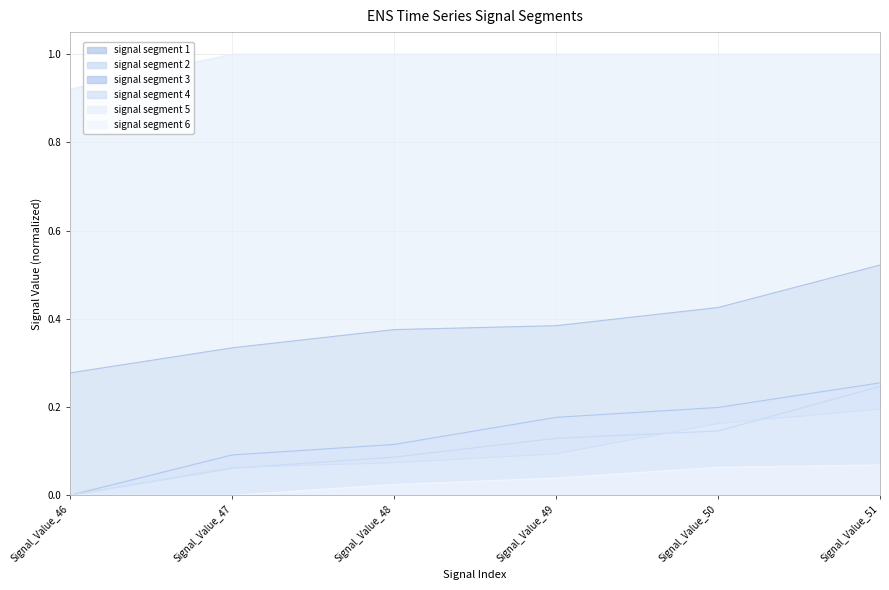

Is the value of signal segment 1 at Signal_Value_49 greater than the value of signal segment 4 at Signal_Value_49?

Yes